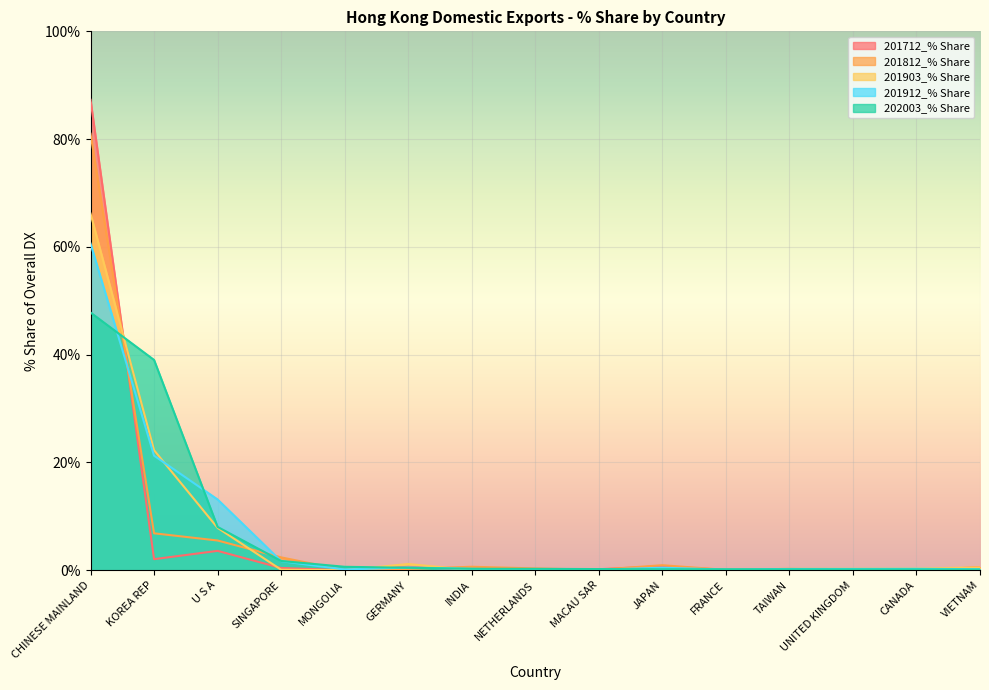

What is the difference between the second highest and second lowest values in the 202003_% Share series?

38.9